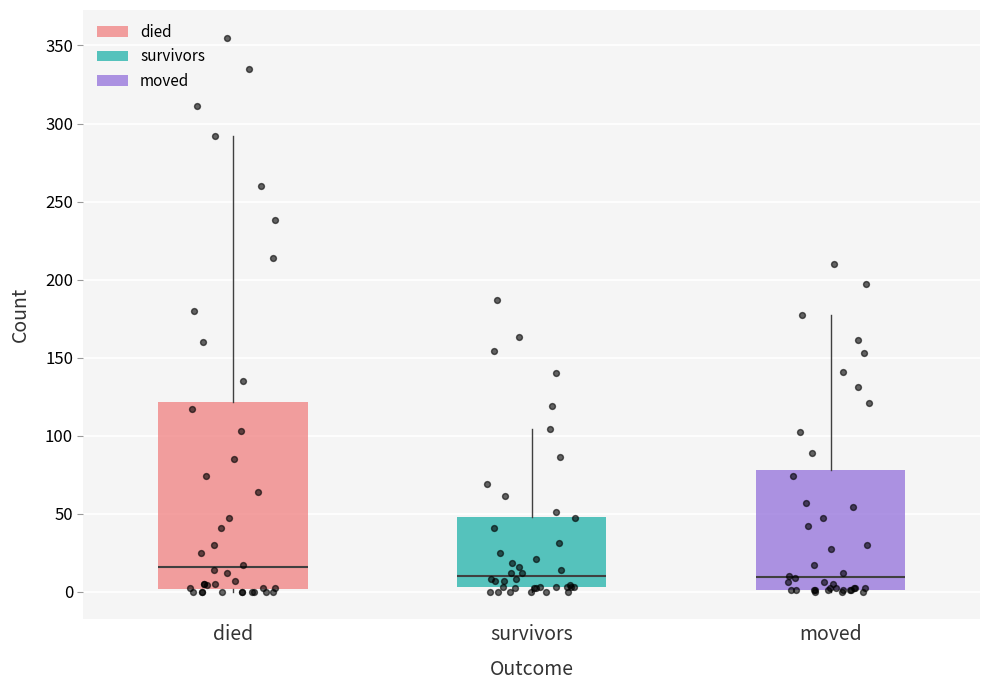

Where does the median line of the box for moved sit on the y-axis? The values are not printed on the chart, so give them approximately, as read against the axis.

10